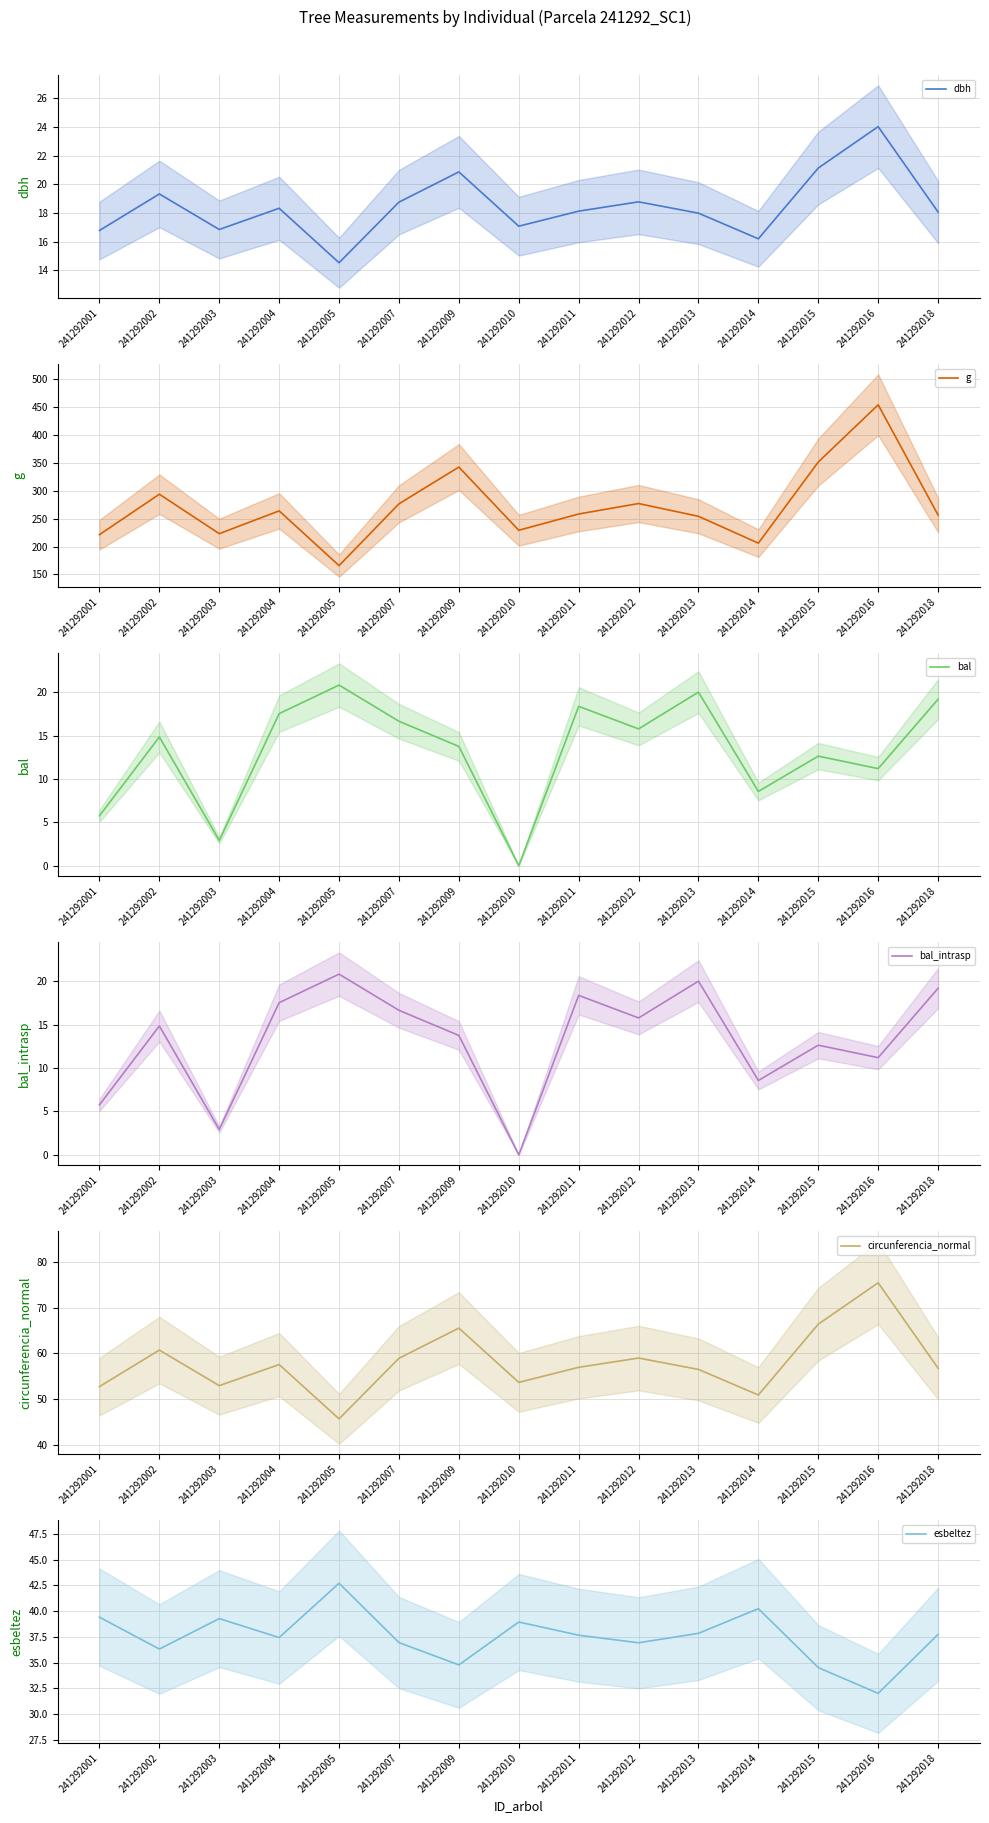

What is the value of the esbeltez point at the 3rd from the left?

39.3